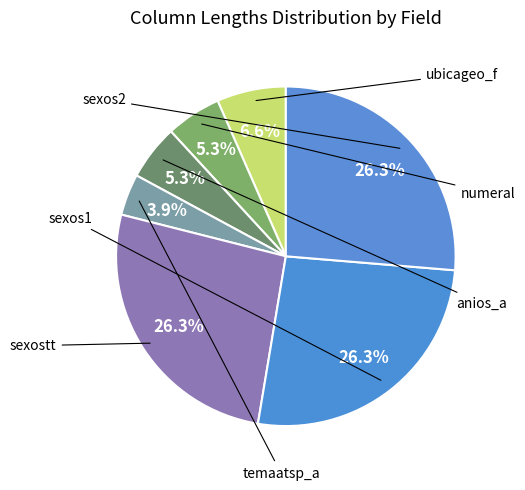

Is there any slice that represents more than half of the pie?

No